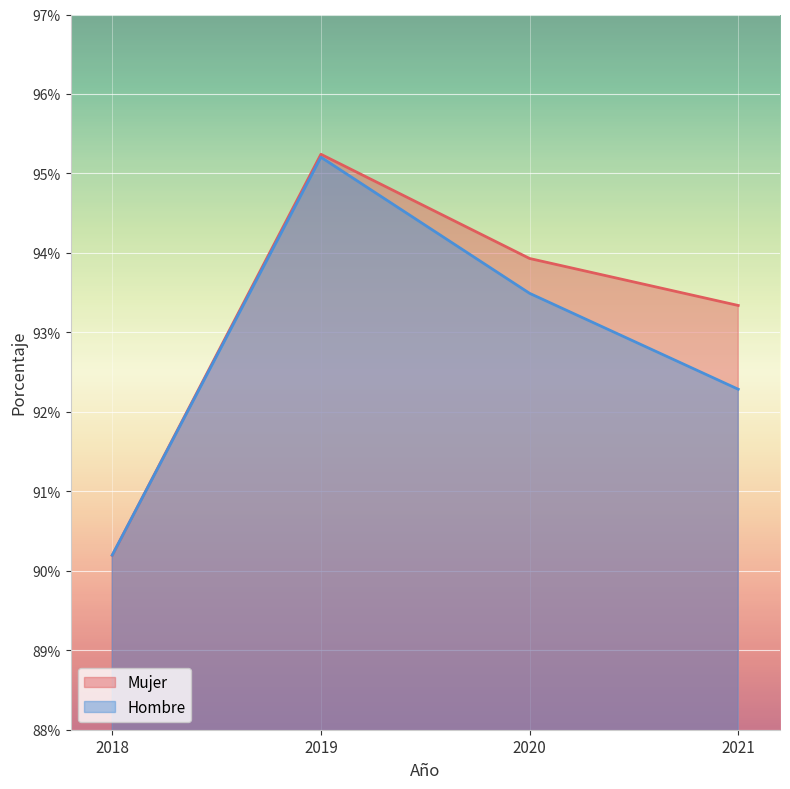

Where do Mujer and Hombre first cross each other?

2018 and 2019